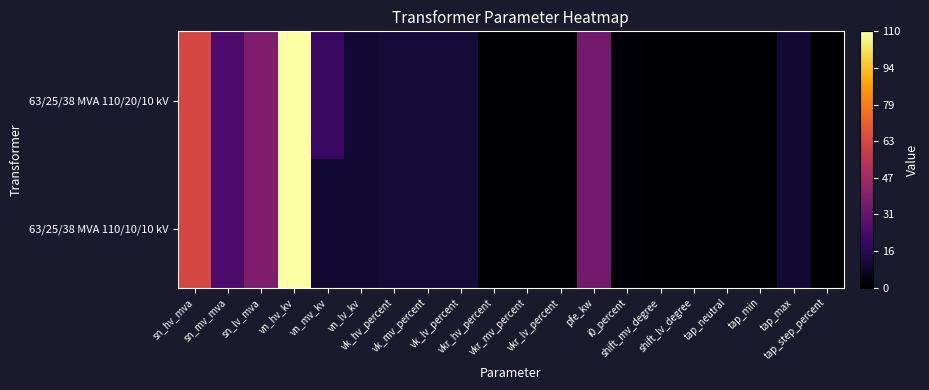

Which has a higher value, i0_percent or vn_mv_kv?

vn_mv_kv